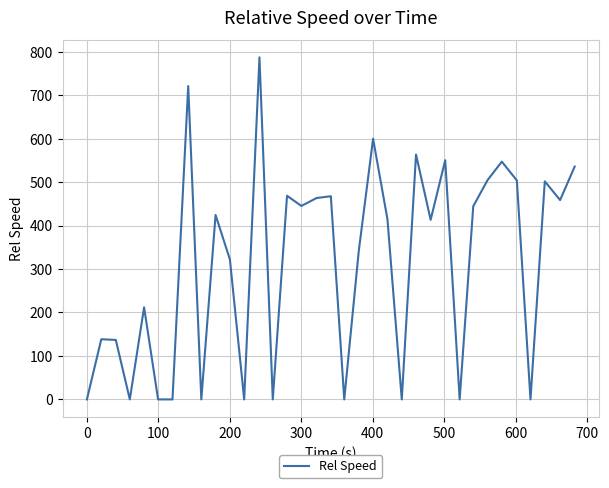

How many categories are shown in the chart?

35